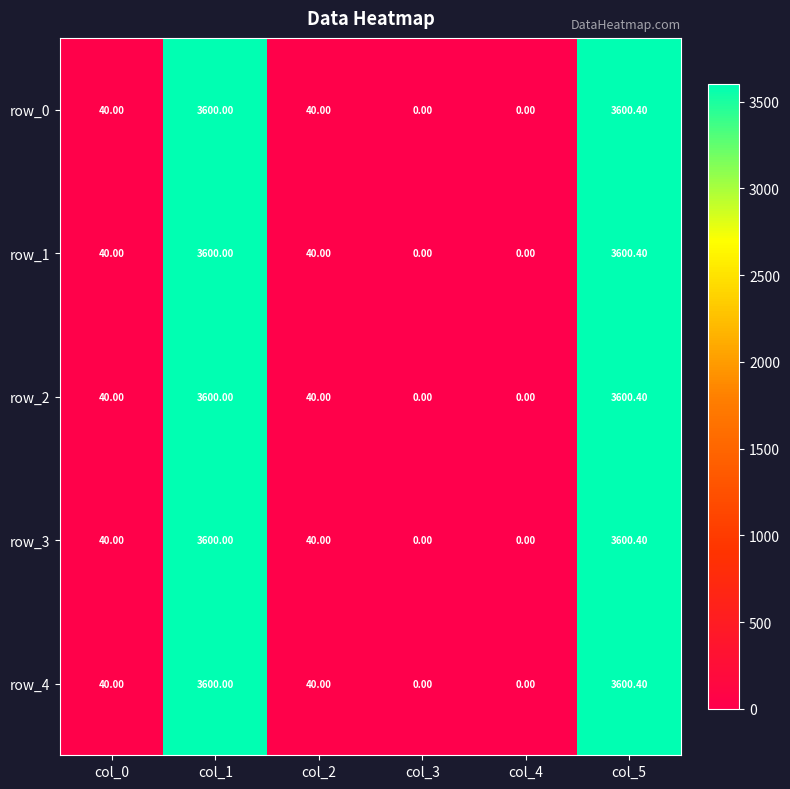

At which category is the sum across all series the highest?

col_5